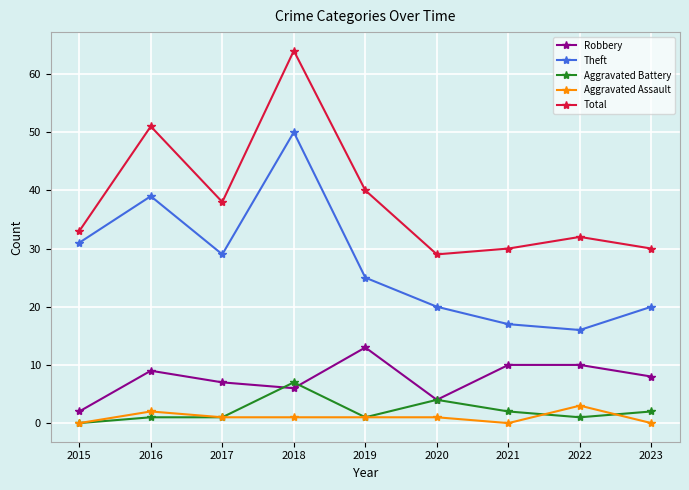

Reading left to right, list all the values displayed in this chart.

Robbery: 2015=2	2016=9	2017=7	2018=6	2019=13	2020=4	2021=10	2022=10	2023=8
Theft: 2015=31	2016=39	2017=29	2018=50	2019=25	2020=20	2021=17	2022=16	2023=20
Aggravated Battery: 2015=0	2016=1	2017=1	2018=7	2019=1	2020=4	2021=2	2022=1	2023=2
Aggravated Assault: 2015=0	2016=2	2017=1	2018=1	2019=1	2020=1	2021=0	2022=3	2023=0
Total: 2015=33	2016=51	2017=38	2018=64	2019=40	2020=29	2021=30	2022=32	2023=30